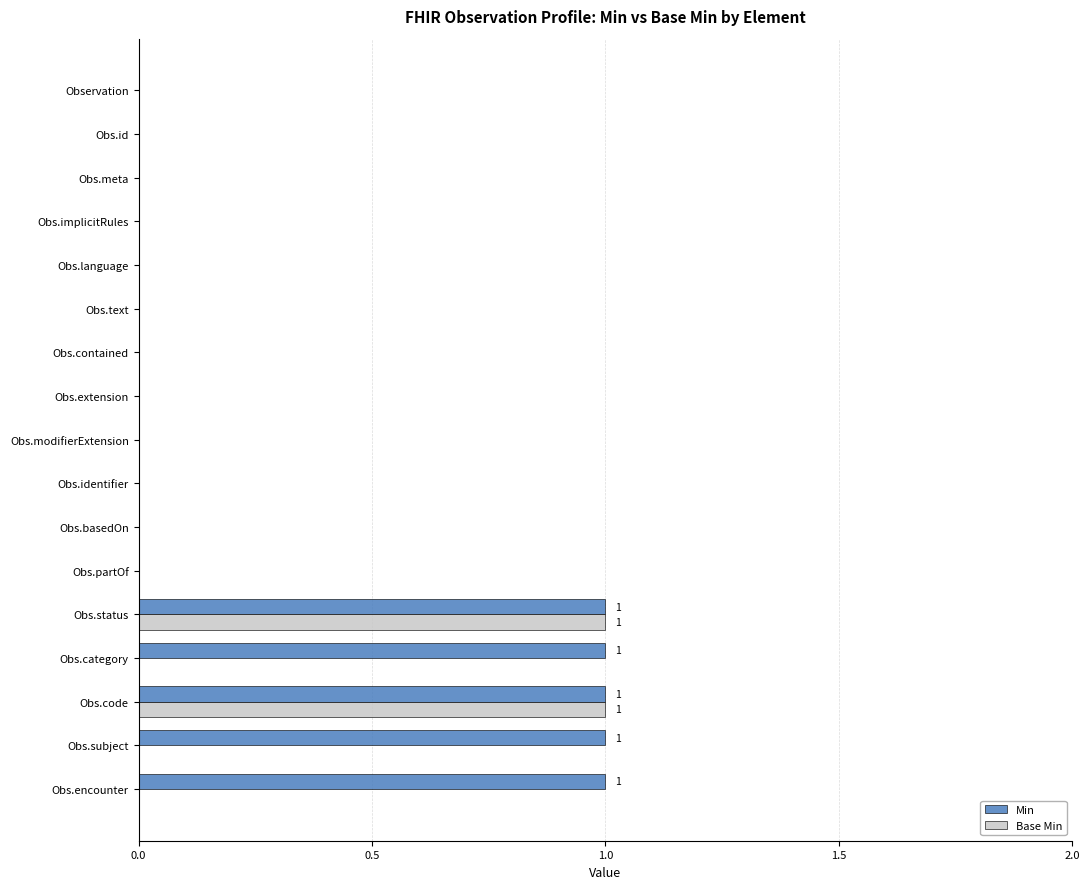

How many Base Min values are between 0 and 1?

17